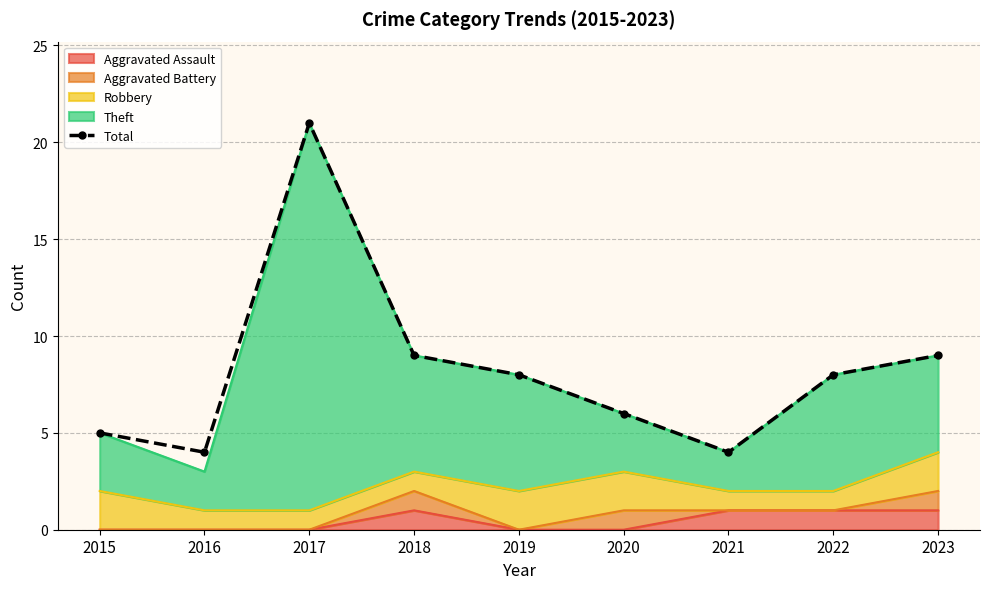

What is the average value?

8